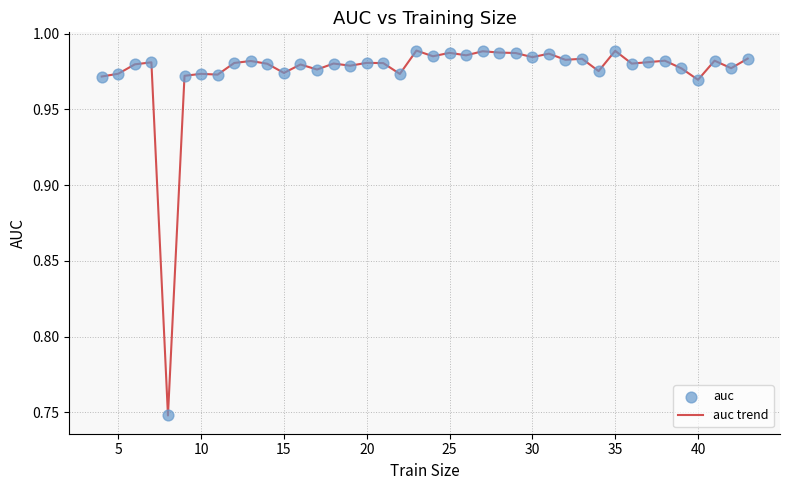

Does the chart have visible grid lines?

Yes